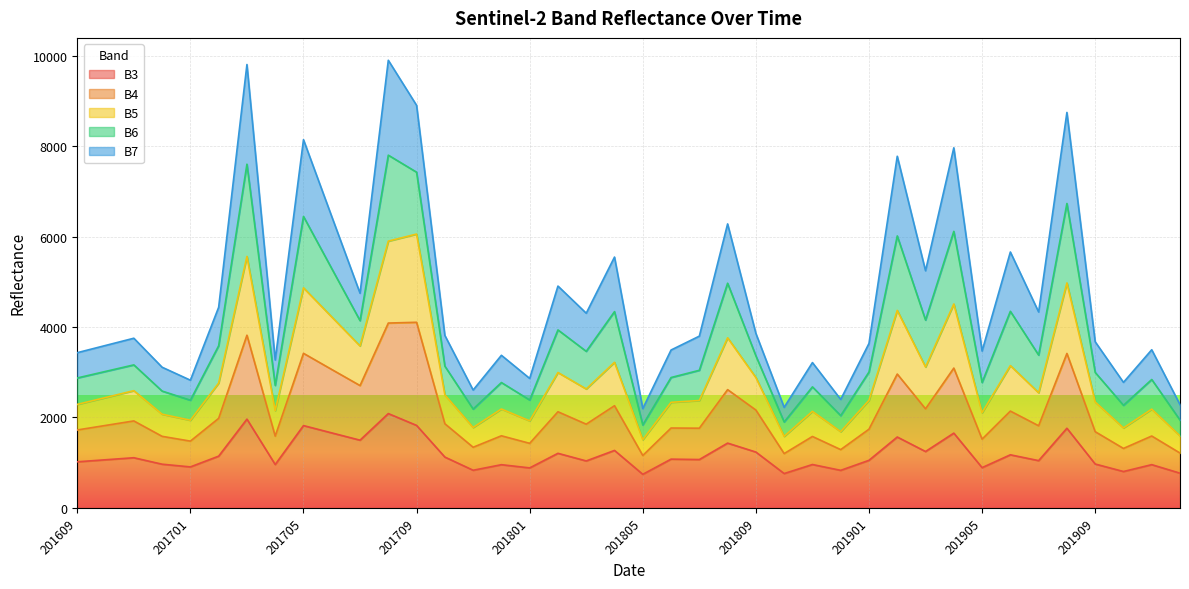

What is the maximum value for B3?

2087